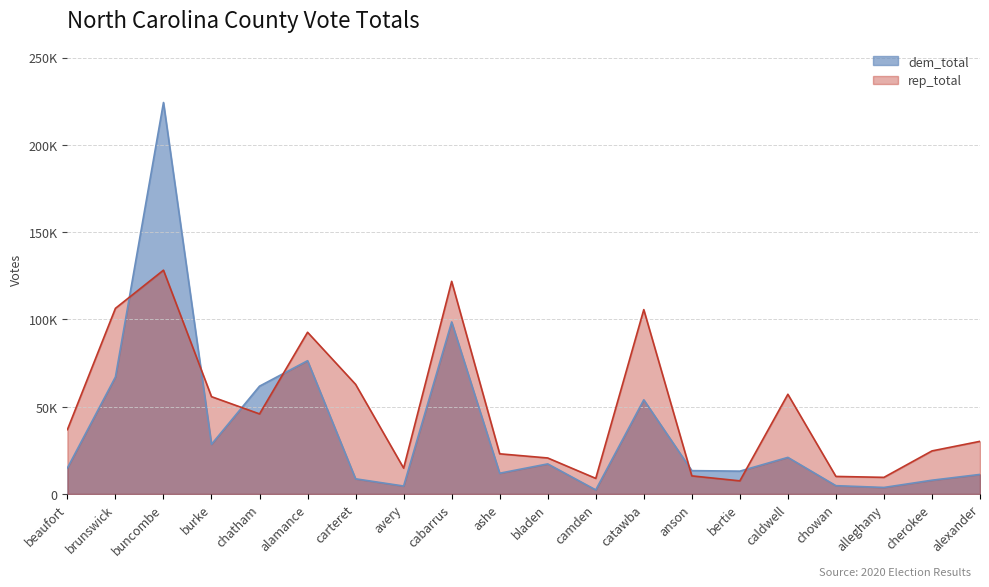

In dem_total, how many points are lower than both neighbors (excluding endpoints)?

6